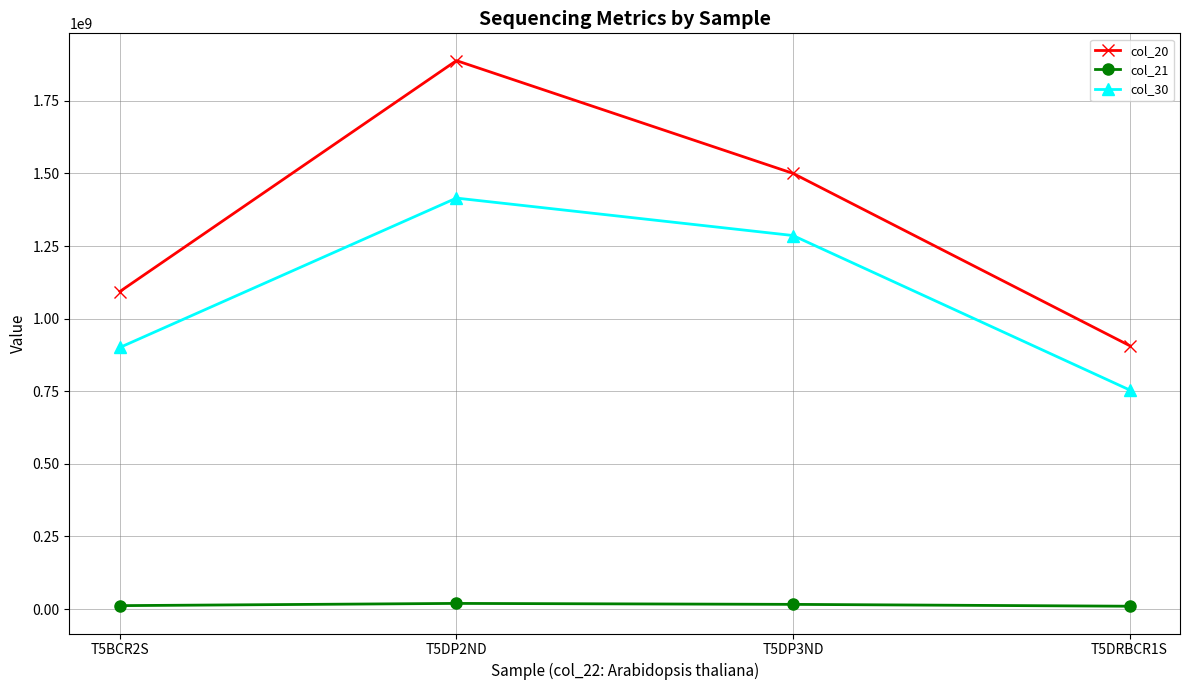

Is this an area chart (filled region under the line)?

No